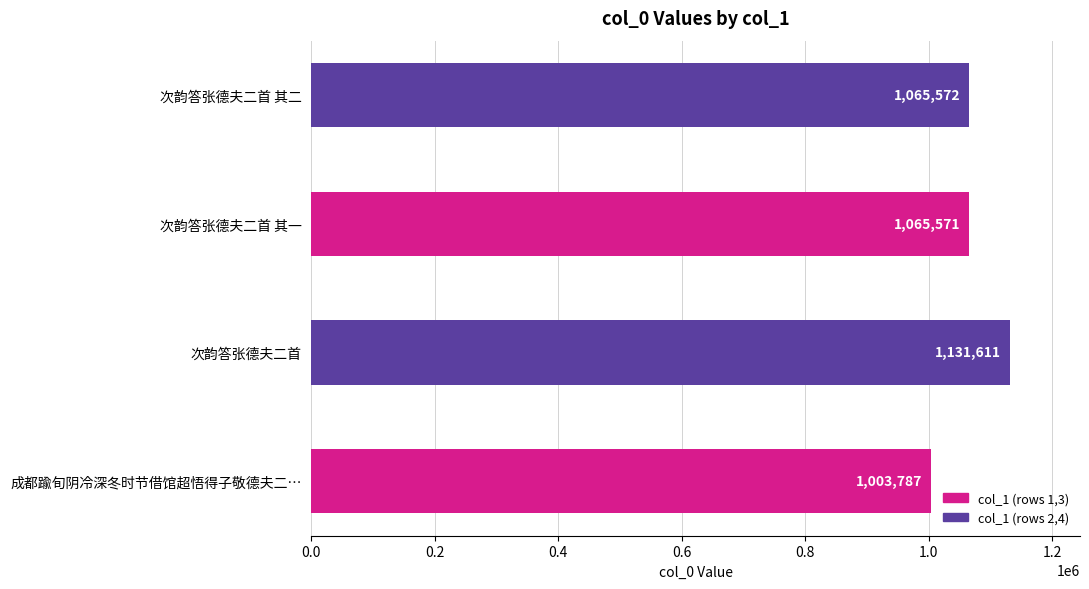

What is the sum of the values at 次韵答张德夫二首 其一 and 次韵答张德夫二首 其二?

2131143